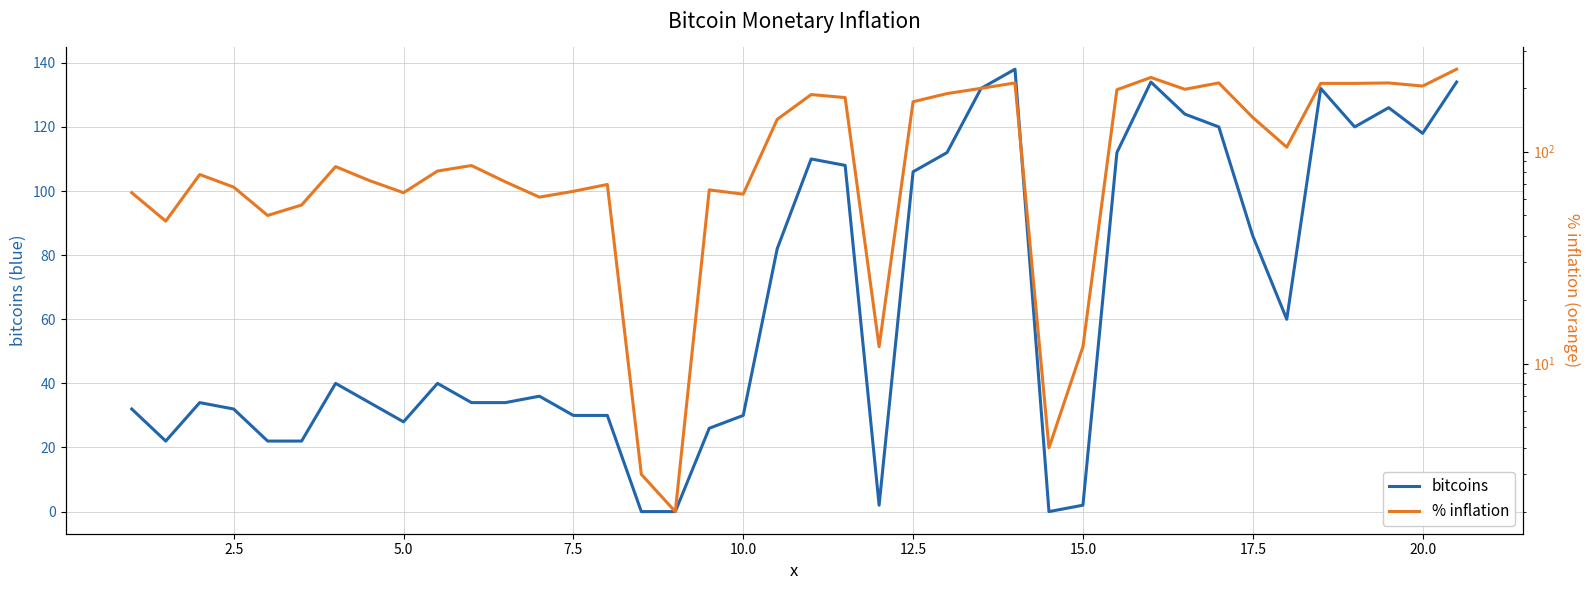

What is the average value of the % inflation series?

115